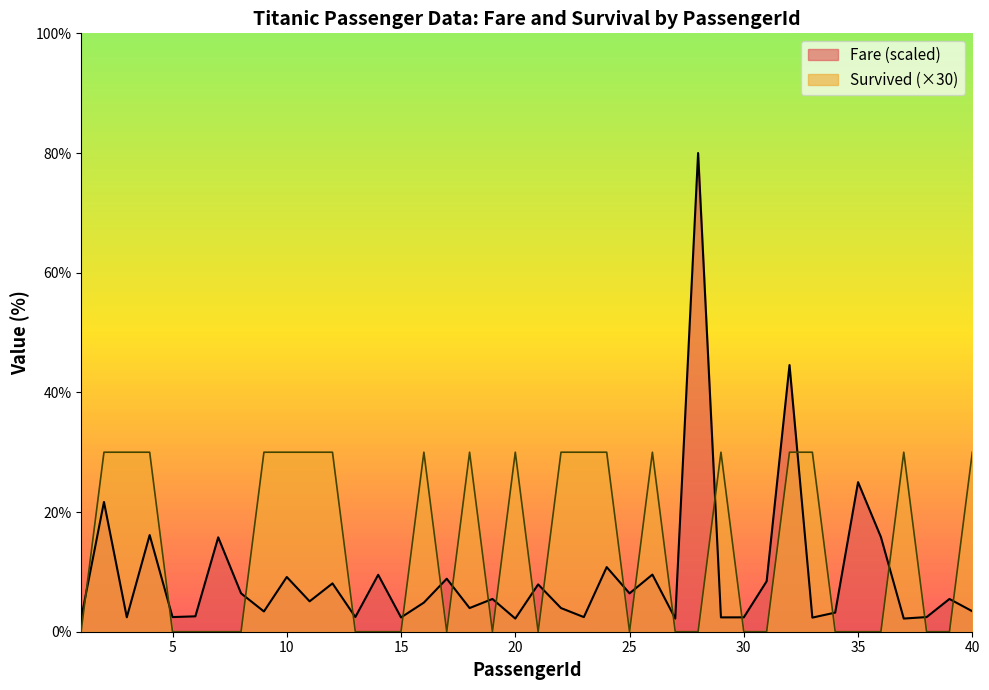

What is the difference between the highest and lowest values at 39?

5.5